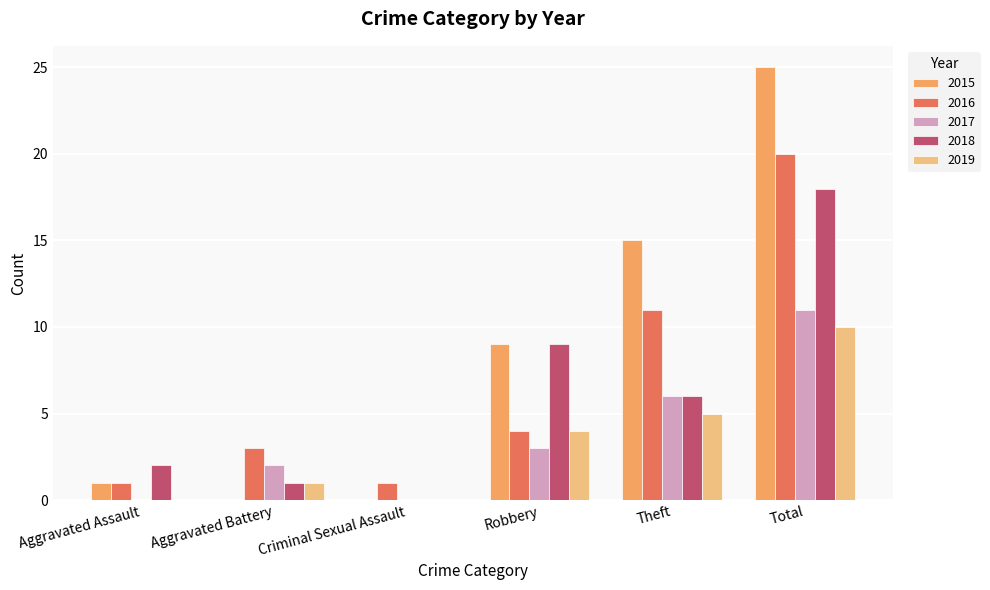

What is the highest value of the 2019 series?

10